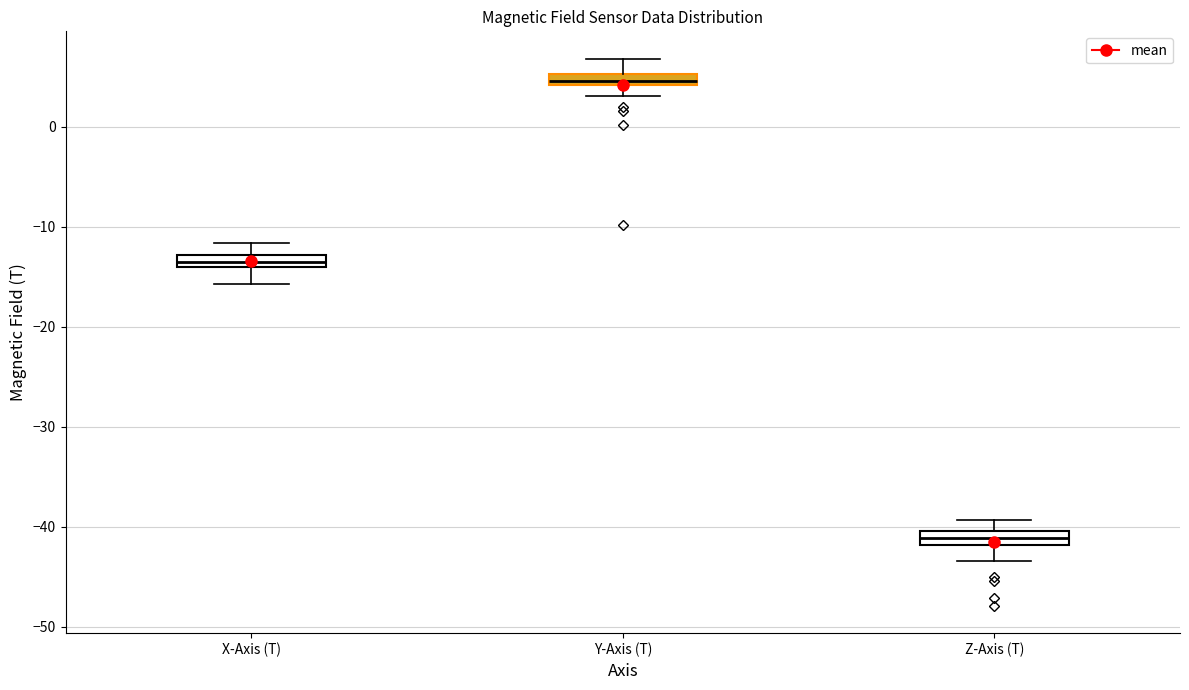

Where is the upper edge of the box for Z-Axis (T) on the y-axis? The values are not printed on the chart, so give them approximately, as read against the axis.

-40